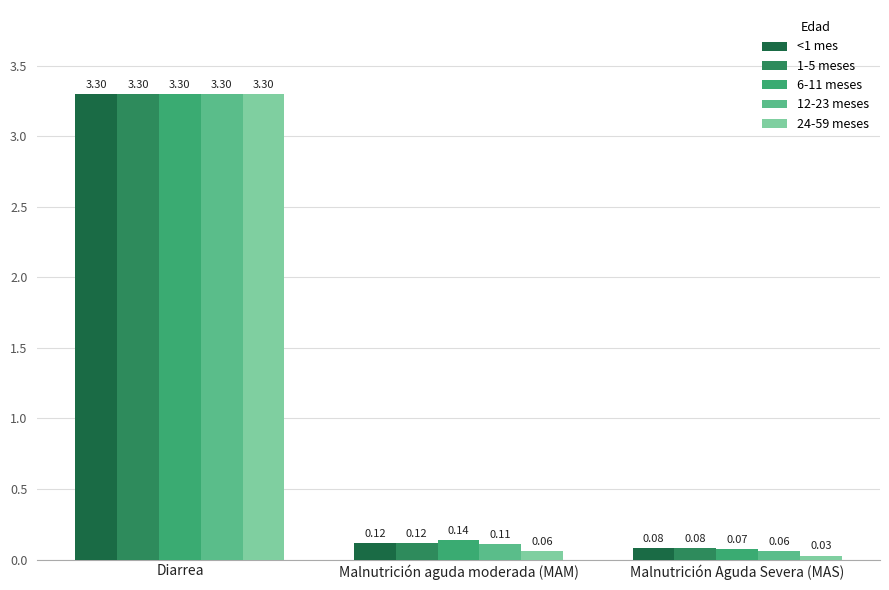

At which label does <1 mes reach its peak?

Diarrea